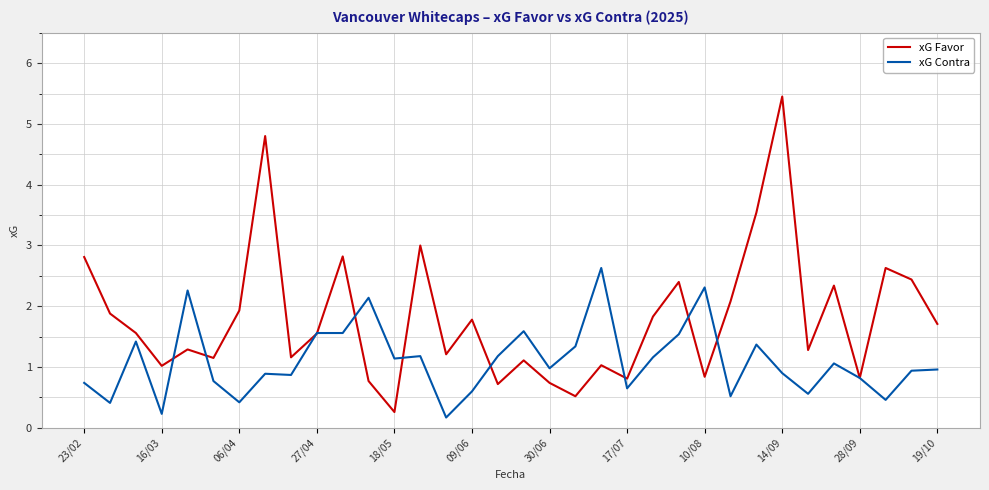

What are all the series names shown in the legend?

xG Favor, xG Contra